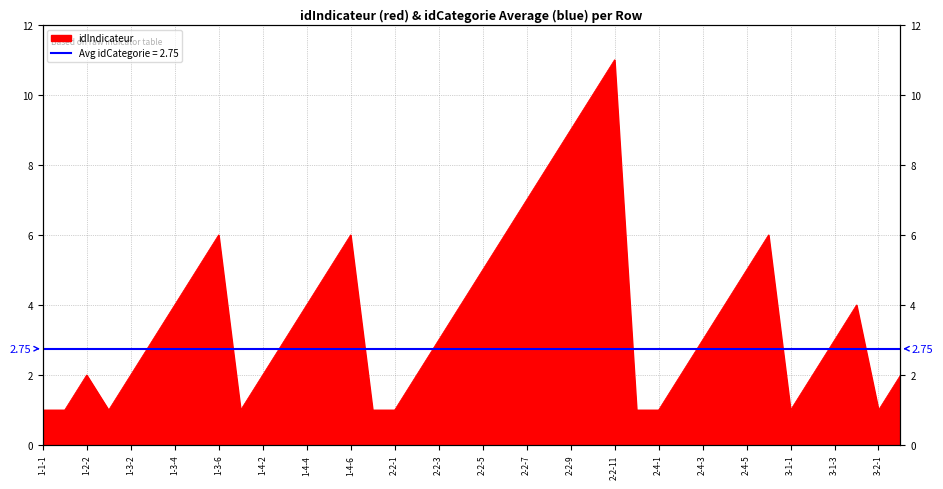

What is the change in value from 1-3-6 to 2-2-11?

+5